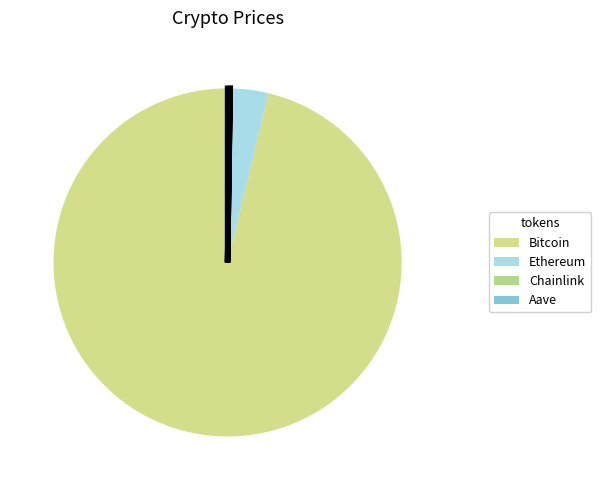

What is the majority slice?

Bitcoin